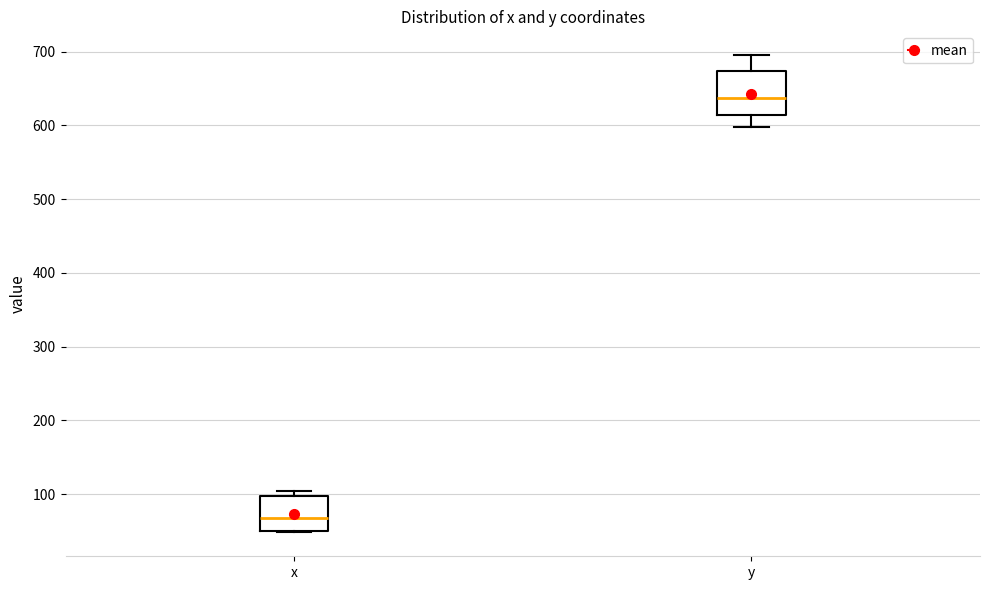

Reading left to right, read every box against the y-axis: the position of its median line, the range the box covers, and the ends of its whiskers. The values are not printed on the chart, so give them approximately, as read against the axis.

x: median 70, box 50 to 100, whiskers 50 to 100 (just above the box's upper edge)
y: median 640, box 610 to 670, whiskers 600 to 700